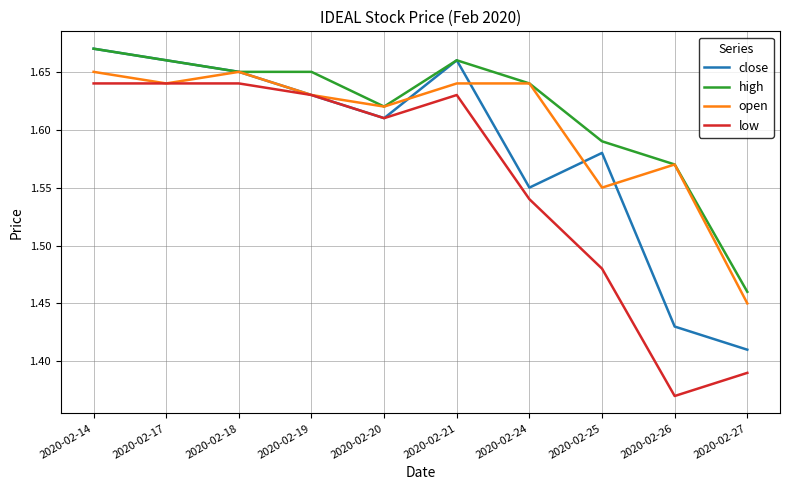

At which label does close reach its minimum?

2020-02-27